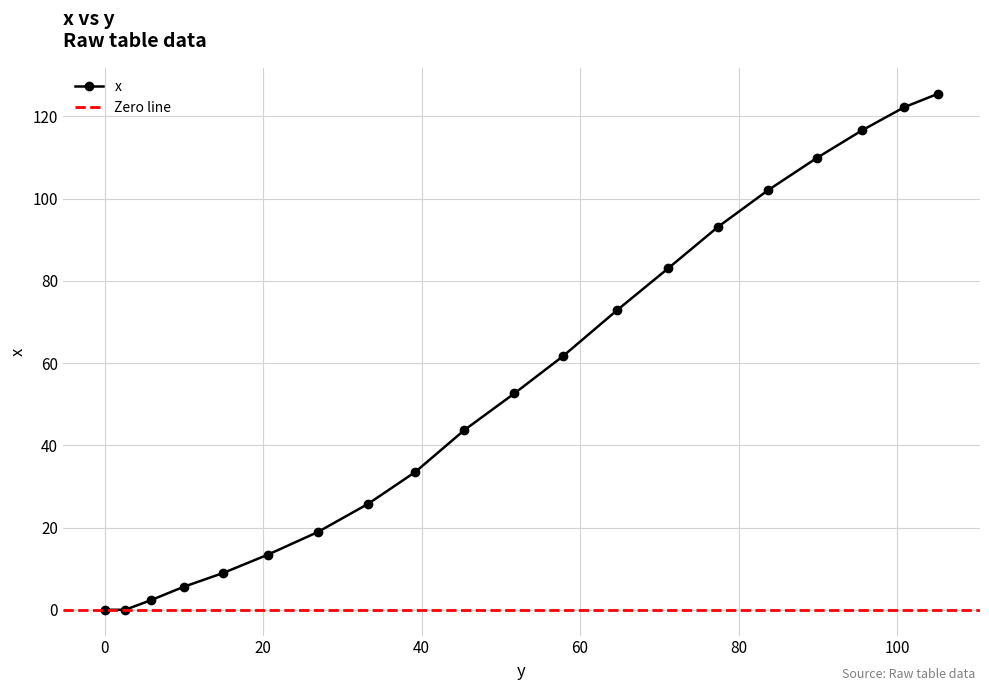

What is the greatest value displayed?

125.5